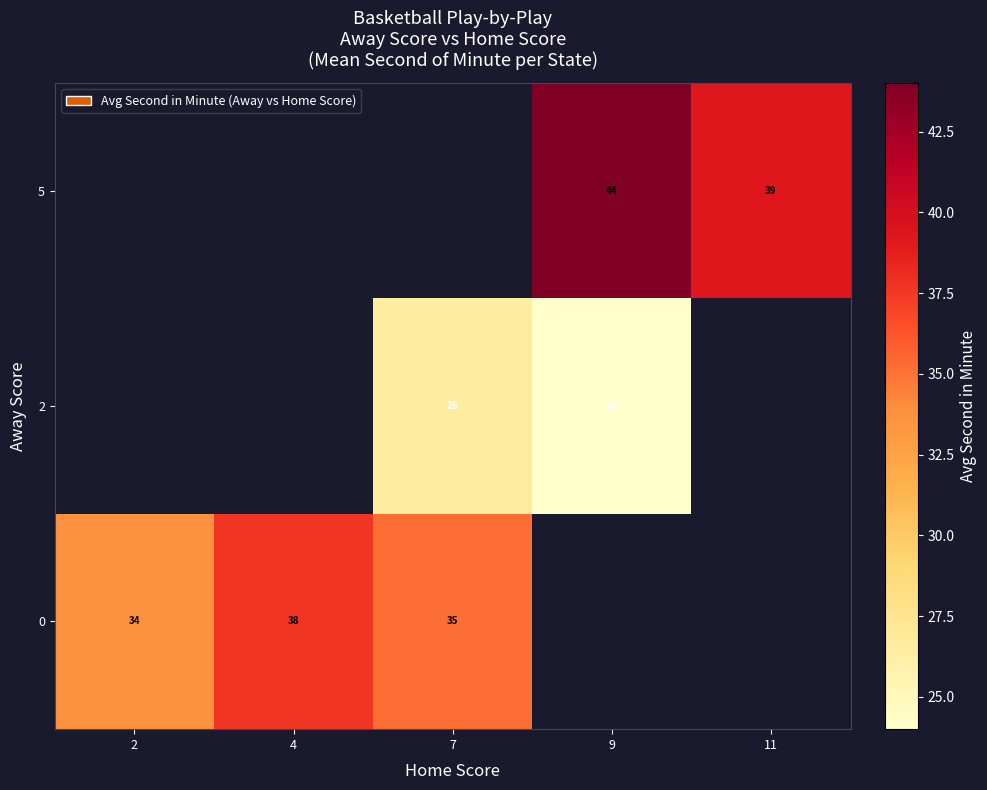

What is the greatest value displayed?

44.0